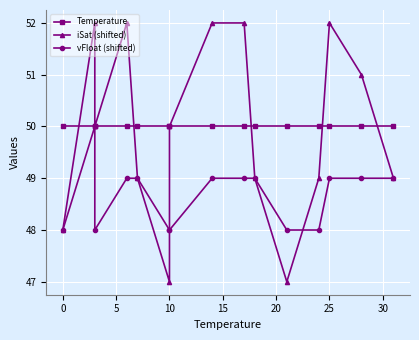

Does the chart display data point markers on the line(s)?

Yes